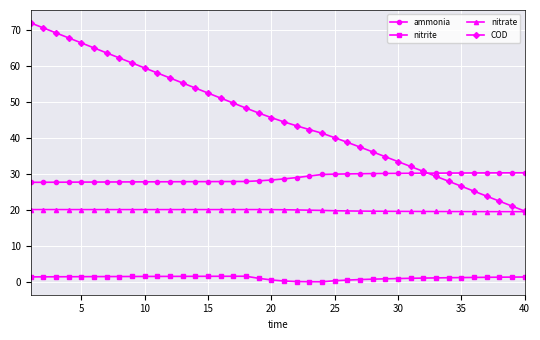

List the series in order of their overall mean, lowest first.

nitrite, nitrate, ammonia, COD